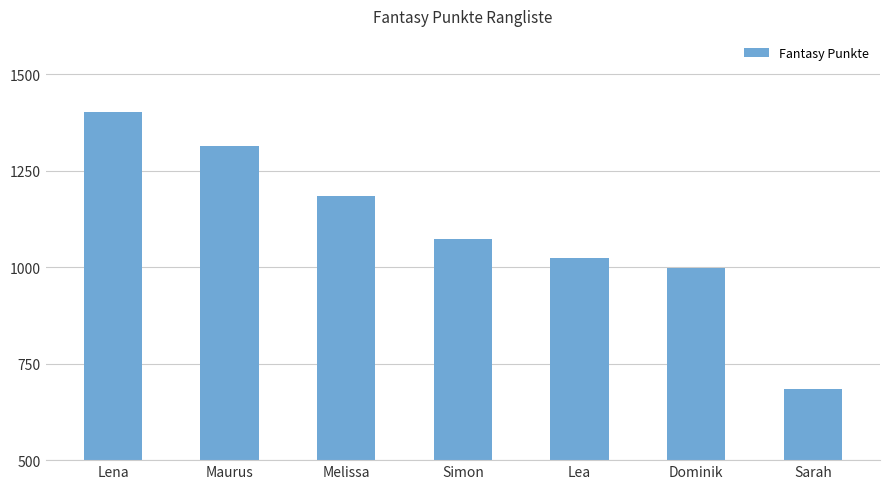

Count the number of data series in this chart.

1